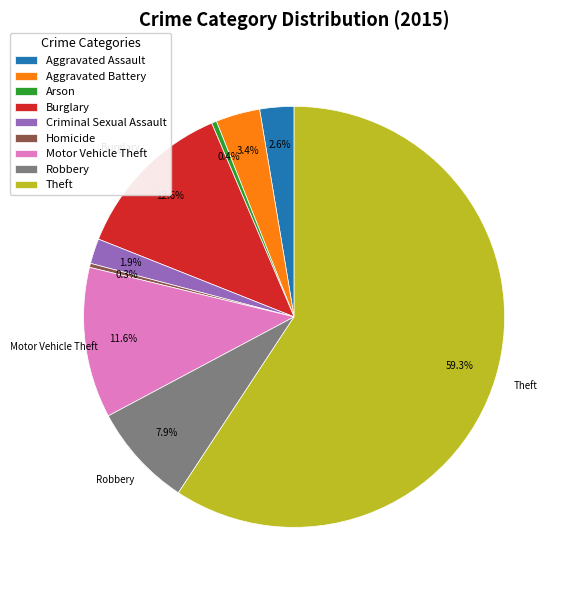

Which slice is the largest?

Theft